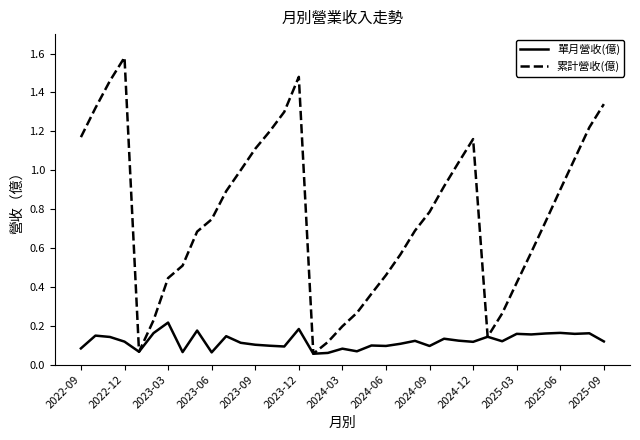

Which series has the largest total across all categories?

累計營收(億)